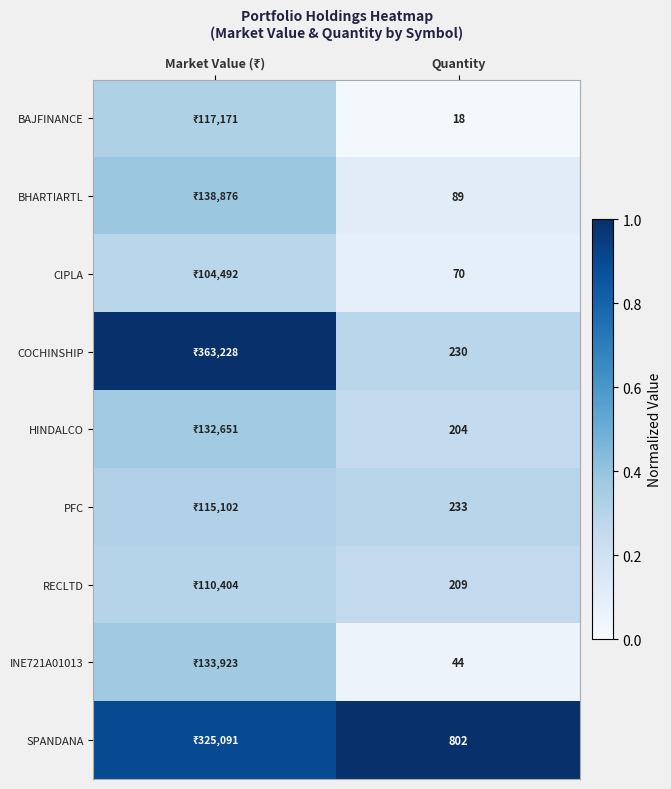

Is it true that BAJFINANCE equals 0.0 at Quantity?

False